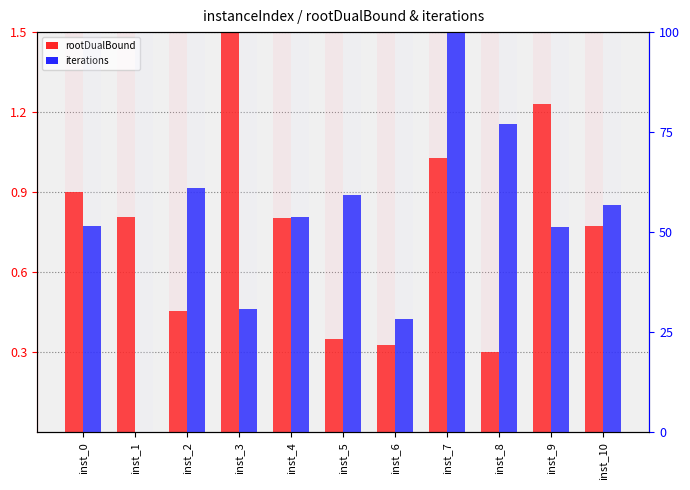

Reading left to right, what are all the values shown in this chart?

rootDualBound: inst_0=0.9	inst_1=0.8	inst_2=0.5	inst_3=1.5	inst_4=0.8	inst_5=0.4	inst_6=0.3	inst_7=1.0	inst_8=0.3	inst_9=1.2	inst_10=0.8
rootDualBound ABSENT: inst_0=1.5	inst_1=1.5	inst_2=1.5	inst_3=1.5	inst_4=1.5	inst_5=1.5	inst_6=1.5	inst_7=1.5	inst_8=1.5	inst_9=1.5	inst_10=1.5
iterations: inst_0=51.5	inst_1=0.0	inst_2=61.1	inst_3=30.8	inst_4=53.7	inst_5=59.3	inst_6=28.3	inst_7=100.0	inst_8=77.1	inst_9=51.2	inst_10=56.9
iterations ABSENT: inst_0=100.0	inst_1=100.0	inst_2=100.0	inst_3=100.0	inst_4=100.0	inst_5=100.0	inst_6=100.0	inst_7=100.0	inst_8=100.0	inst_9=100.0	inst_10=100.0